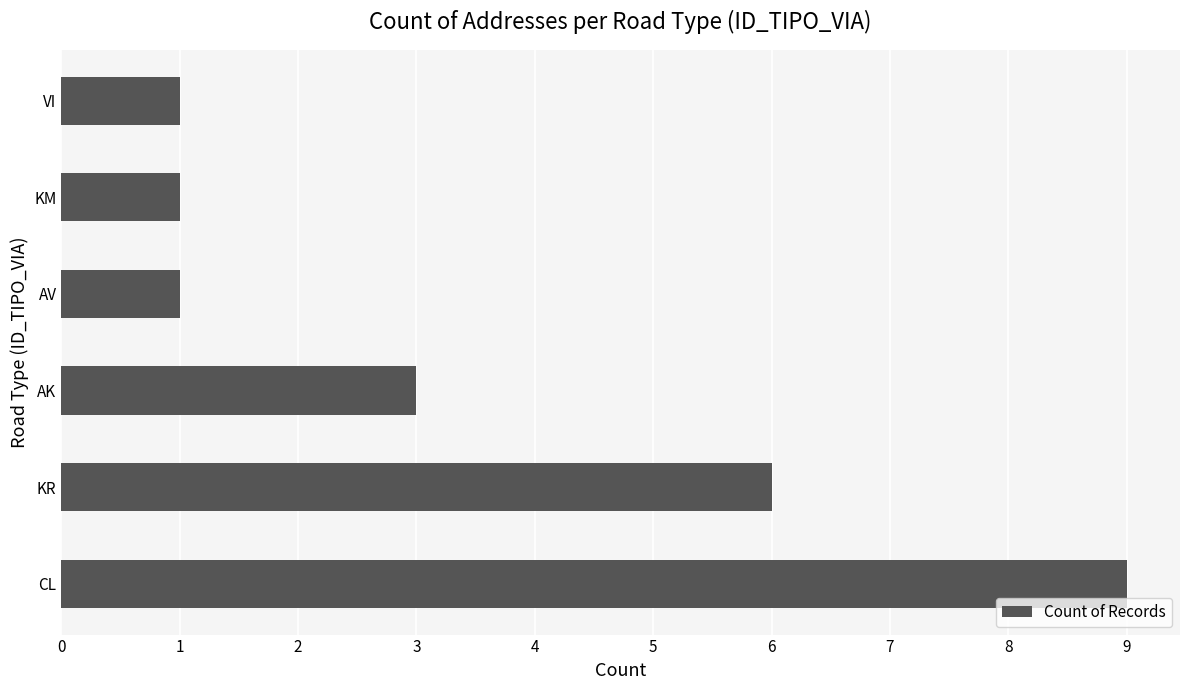

What is the maximum value shown in the chart?

9